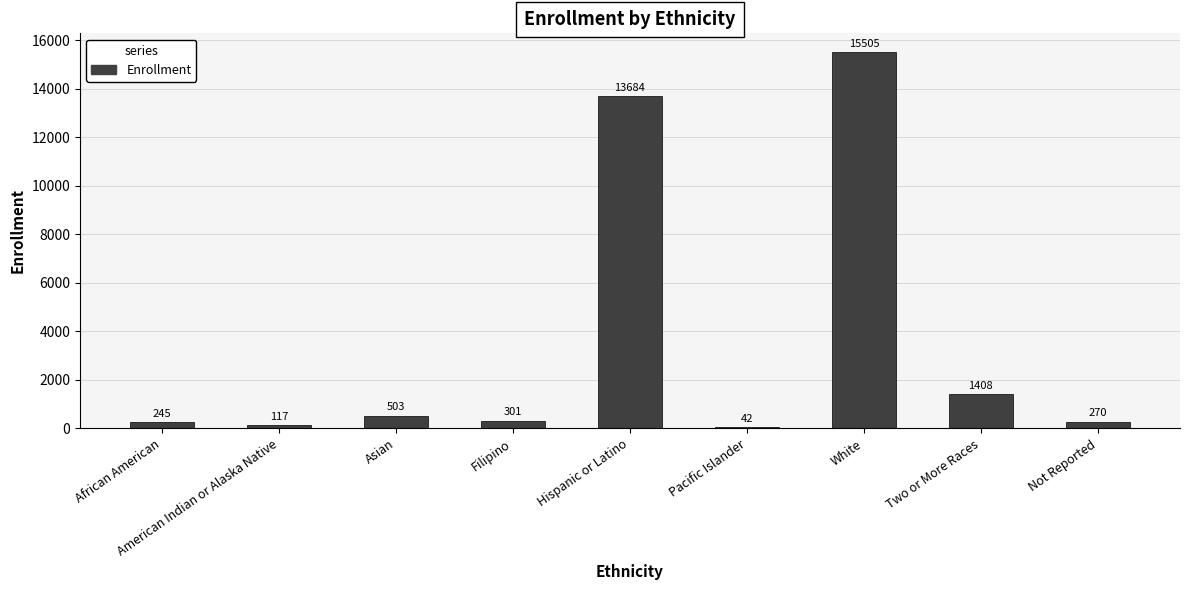

At which category does the chart reach its peak across all series?

White